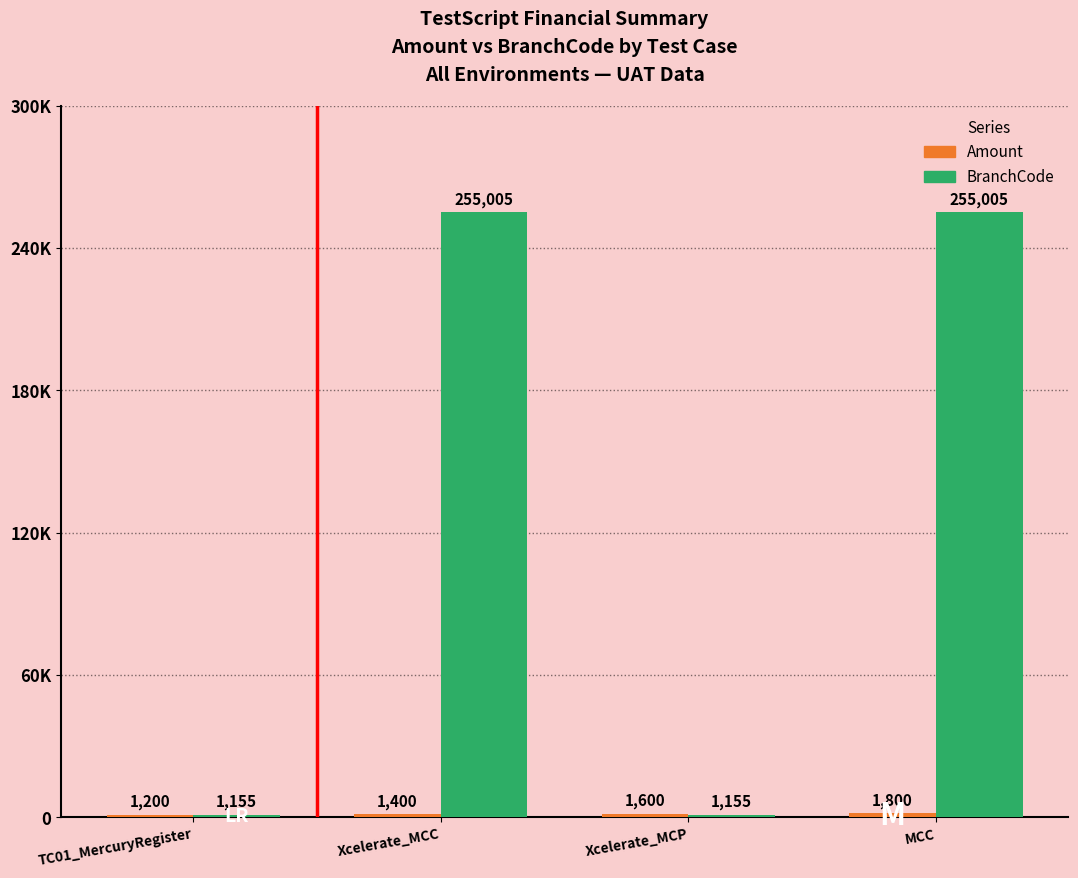

Does the chart contain any negative values?

No